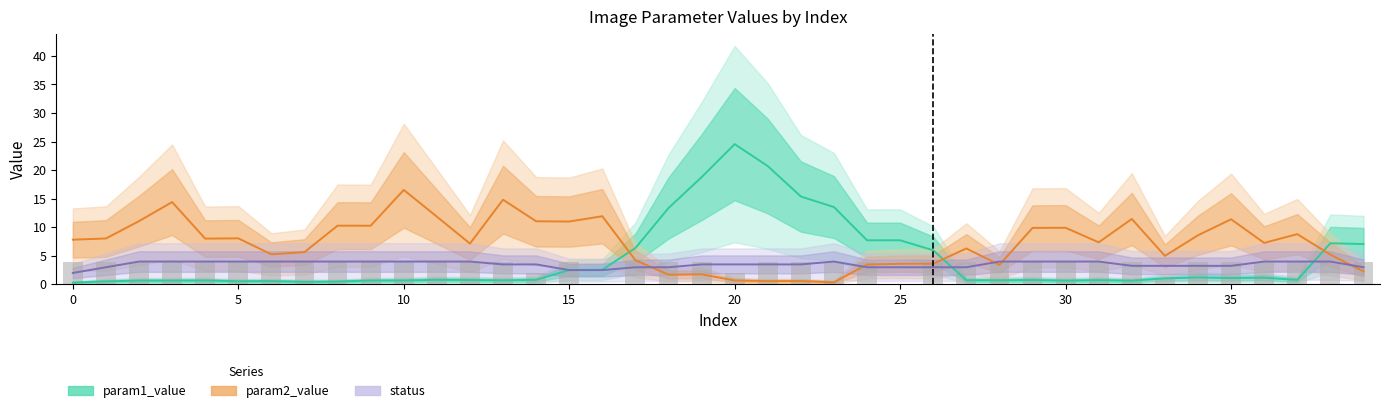

Count the number of categories in the chart.

40